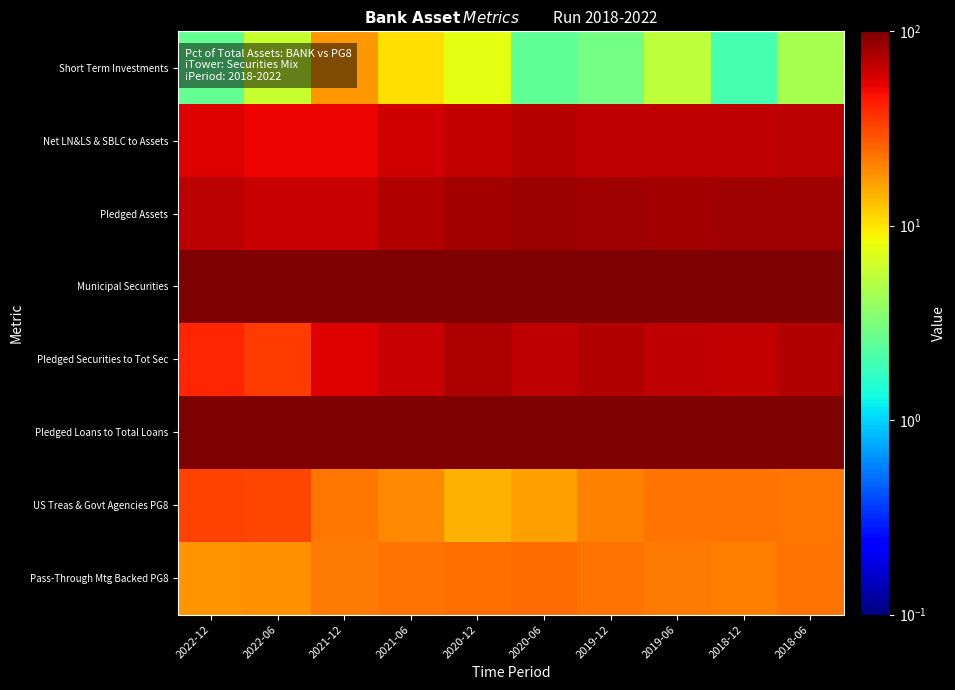

Rank the series by their maximum value, from lowest to highest.

Short Term Investments, Pass-Through Mtg Backed PG8, US Treas & Govt Agencies PG8, Net LN&LS & SBLC to Assets, Pledged Securities to Tot Sec, Pledged Assets, Municipal Securities, Pledged Loans to Total Loans